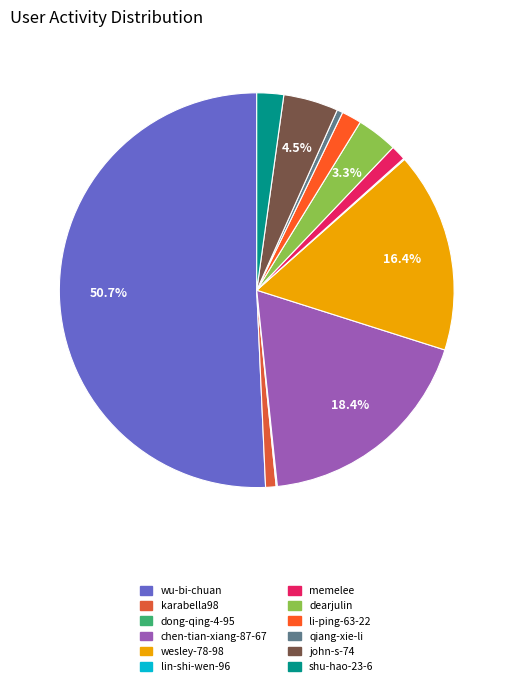

What is the smallest slice in the pie chart?

dong-qing-4-95